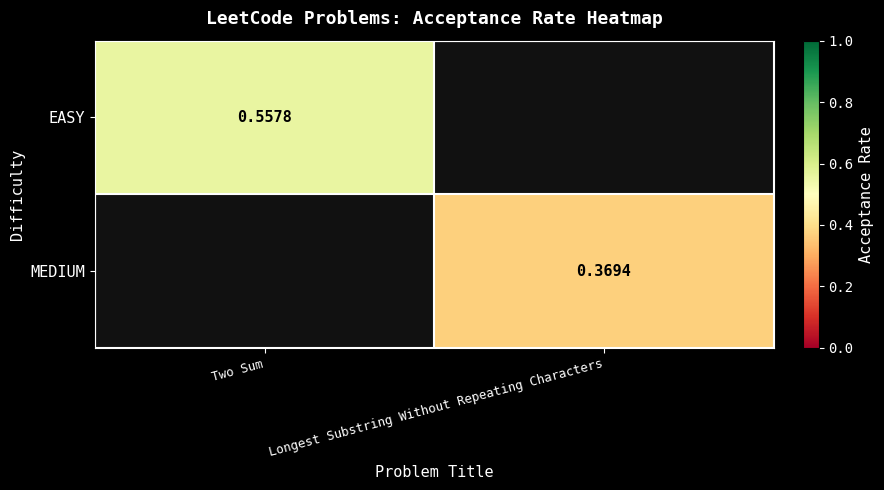

Is the value of EASY at Two Sum greater than the value of MEDIUM at Longest Substring Without Repeating Characters?

Yes